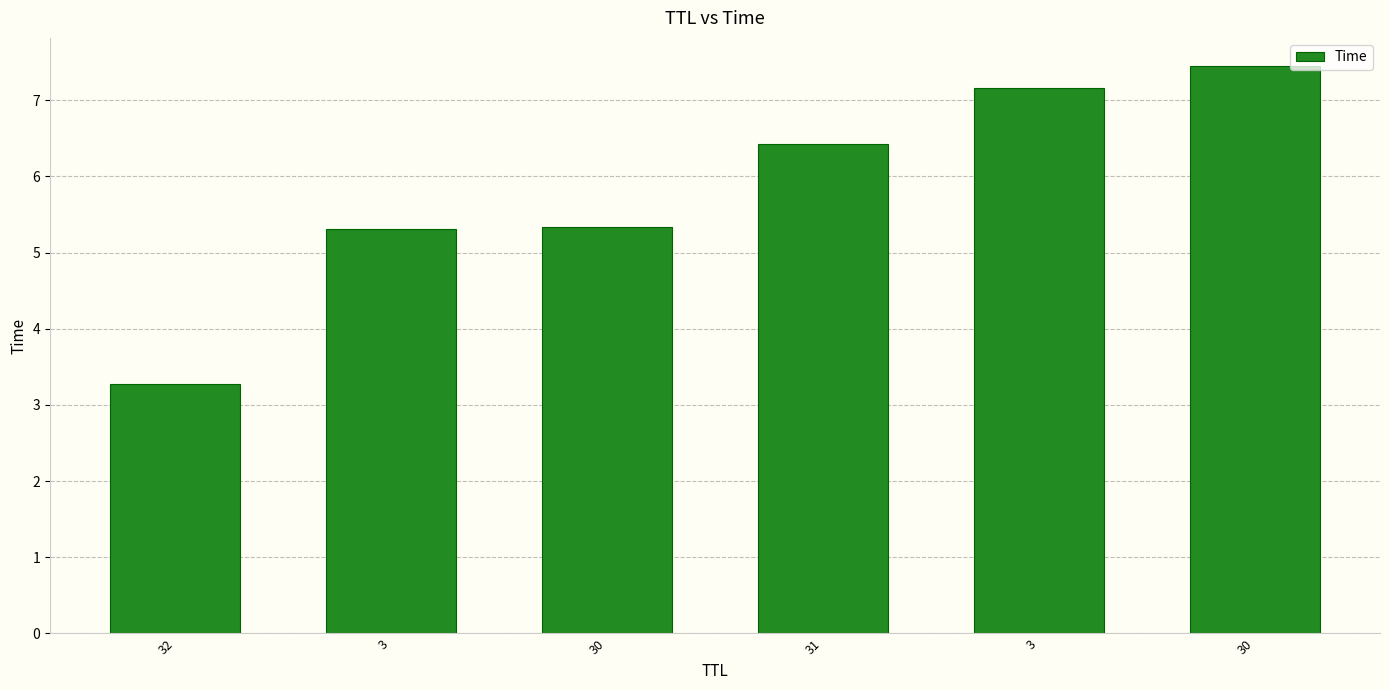

What is the change in value from 32 to 3?

+2.0